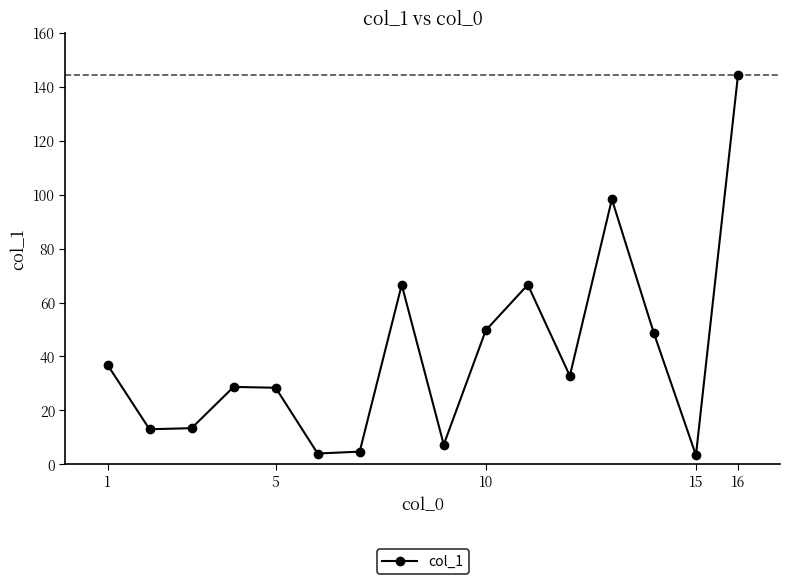

What is the value of the 15th point from the left?

3.4